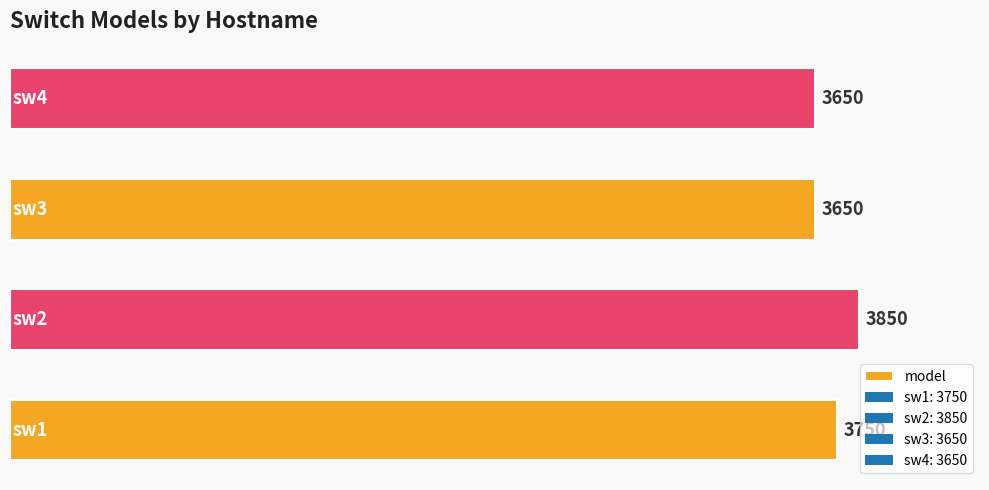

What is the average value?

3725